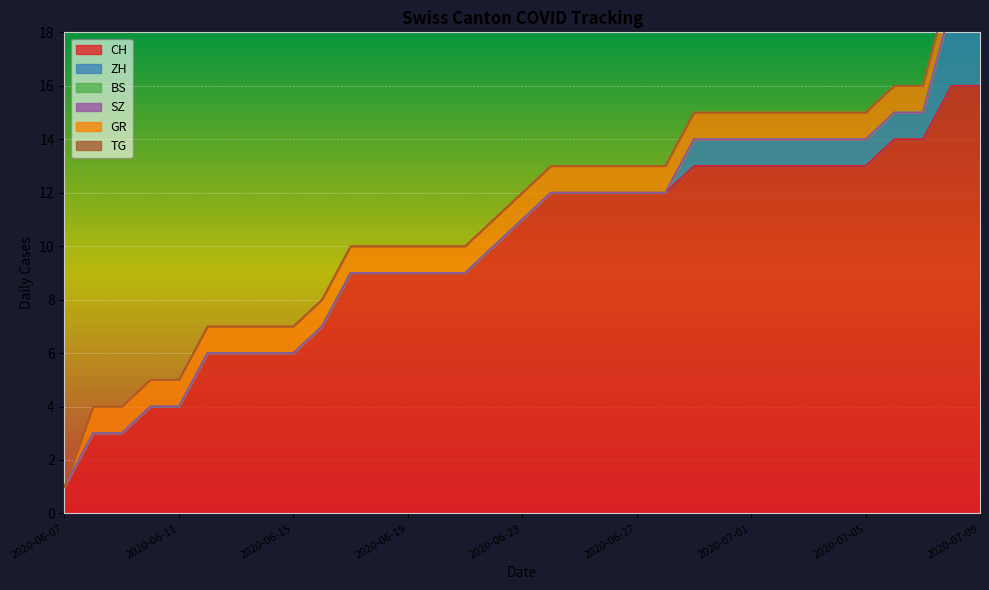

List the labels in order of ZH value, largest first.

2020-07-08, 2020-07-09, 2020-06-29, 2020-06-30, 2020-07-01, 2020-07-02, 2020-07-03, 2020-07-04, 2020-07-05, 2020-07-06, 2020-07-07, 2020-06-07, 2020-06-08, 2020-06-09, 2020-06-10, 2020-06-11, 2020-06-12, 2020-06-13, 2020-06-14, 2020-06-15, 2020-06-16, 2020-06-17, 2020-06-18, 2020-06-19, 2020-06-20, 2020-06-21, 2020-06-22, 2020-06-23, 2020-06-24, 2020-06-25, 2020-06-26, 2020-06-27, 2020-06-28